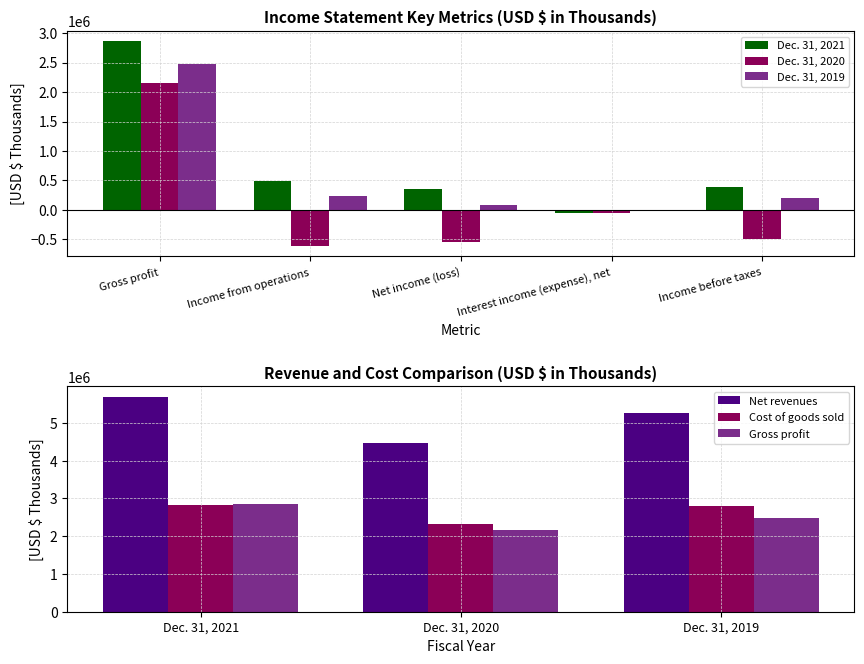

What is the average value of the Net revenues series?

5141755